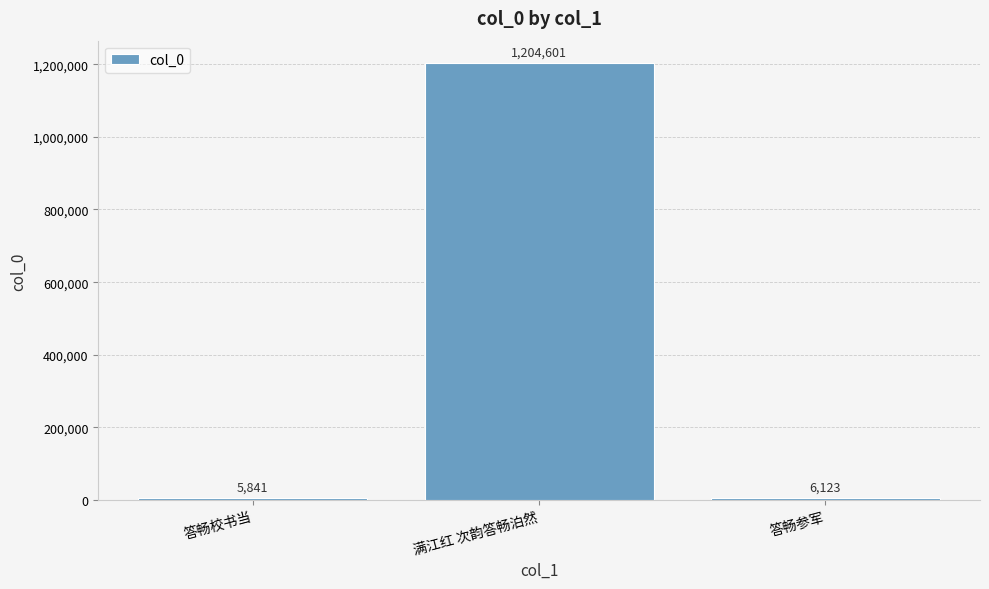

What is the sum of the values at 满江红 次韵答畅泊然 and 答畅校书当?

1210442